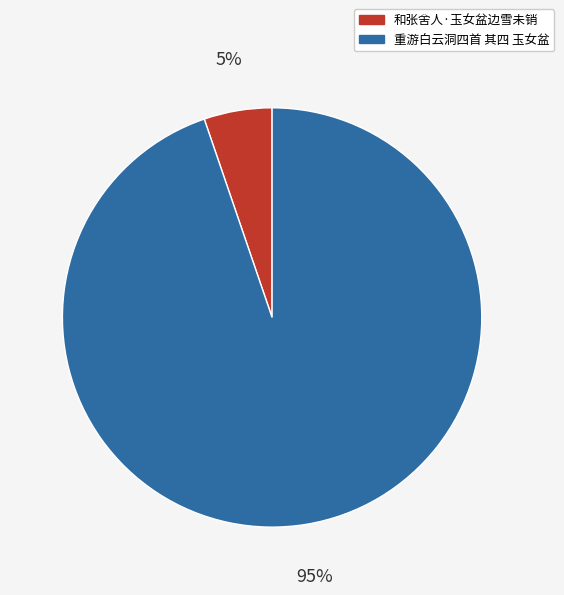

How many slices are in this pie chart?

2